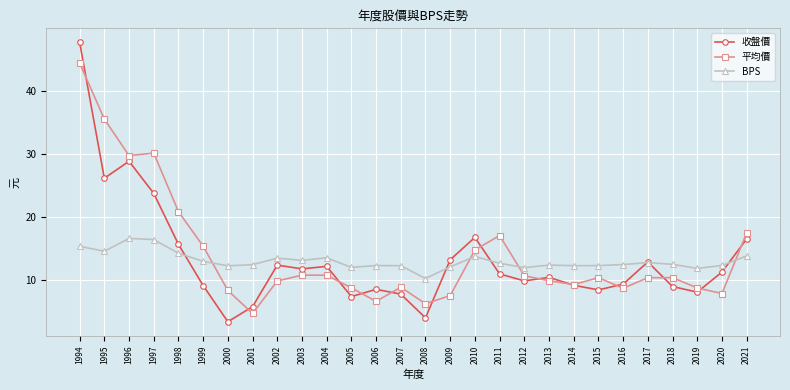

What is the highest value of the BPS series?

16.5